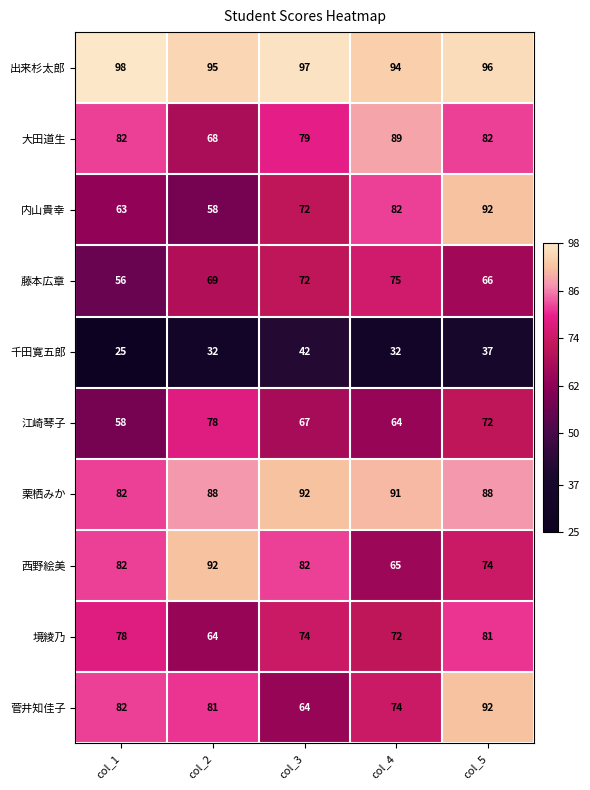

The value of 大田道生 at col_3 is 117. True or false?

False